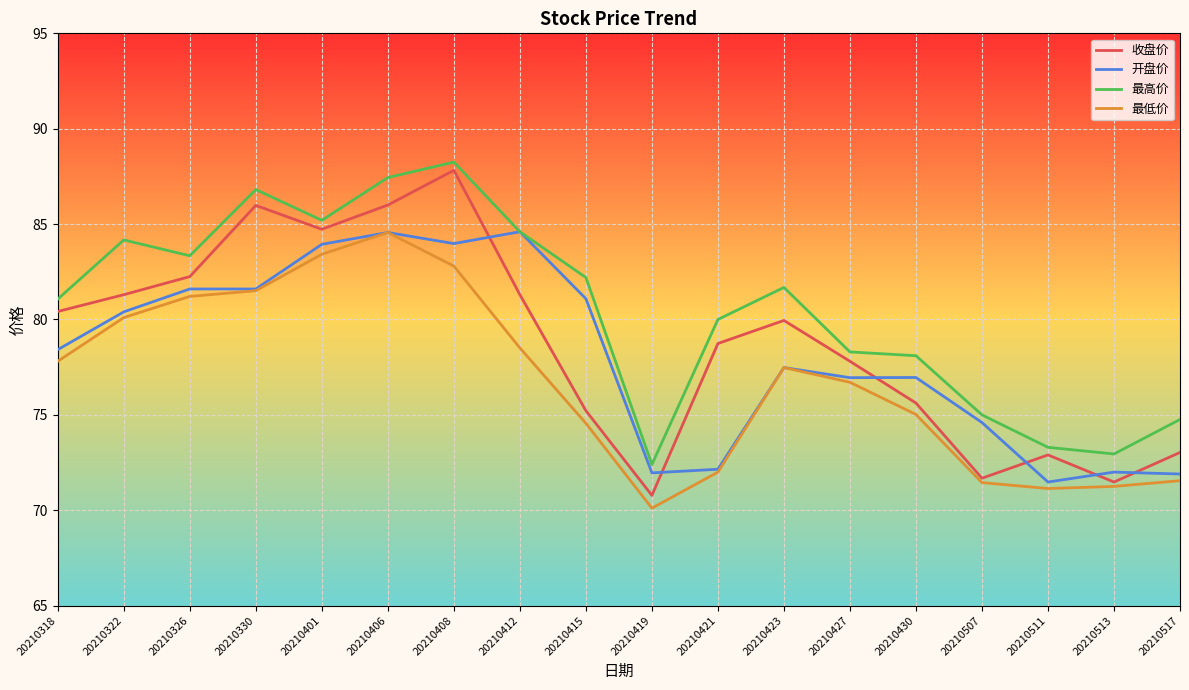

What is the sum of the 最高价 values at 20210513 and 20210412?

157.6